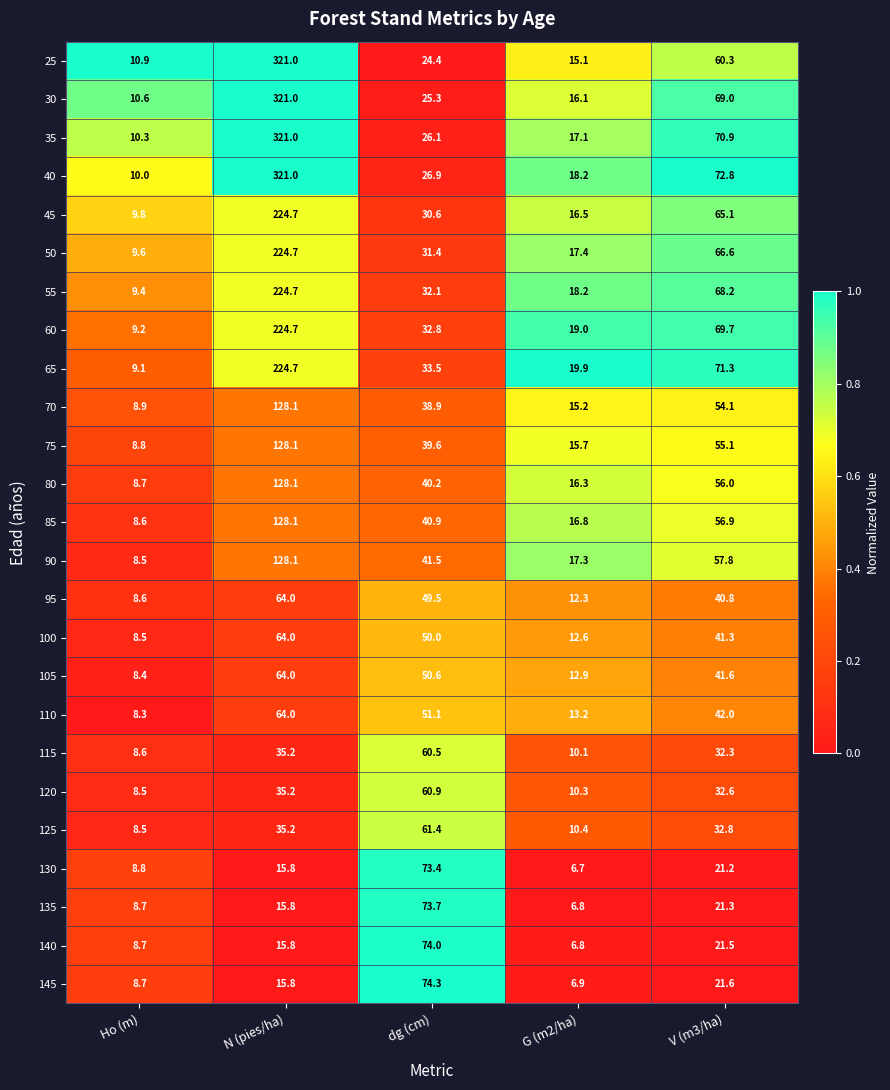

The value of 140 at Ho (m) is 8.7. True or false?

True